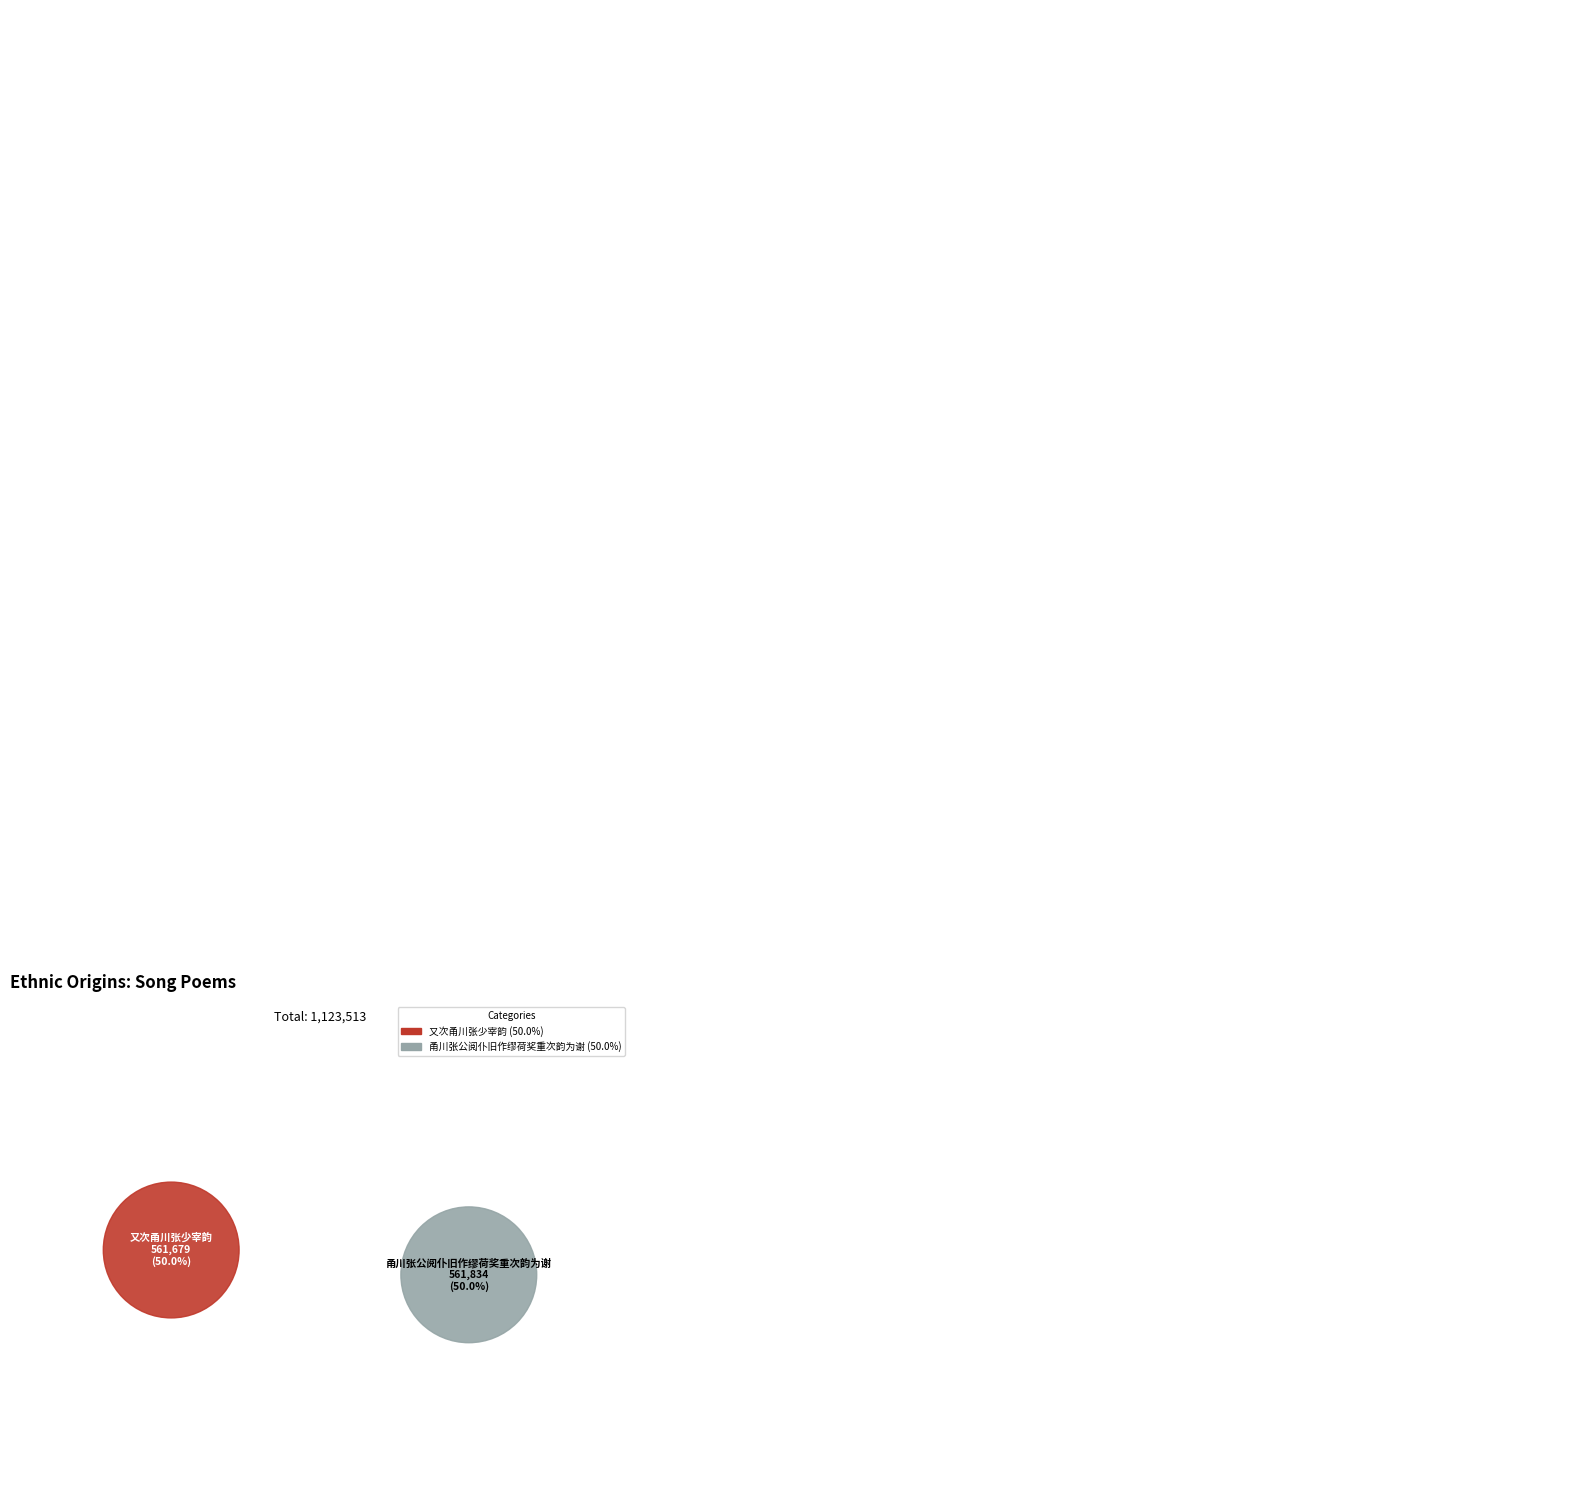

Combined, do 甬川张公阅仆旧作缪荷奖重次韵为谢 and 又次甬川张少宰韵 account for over 50%?

Yes